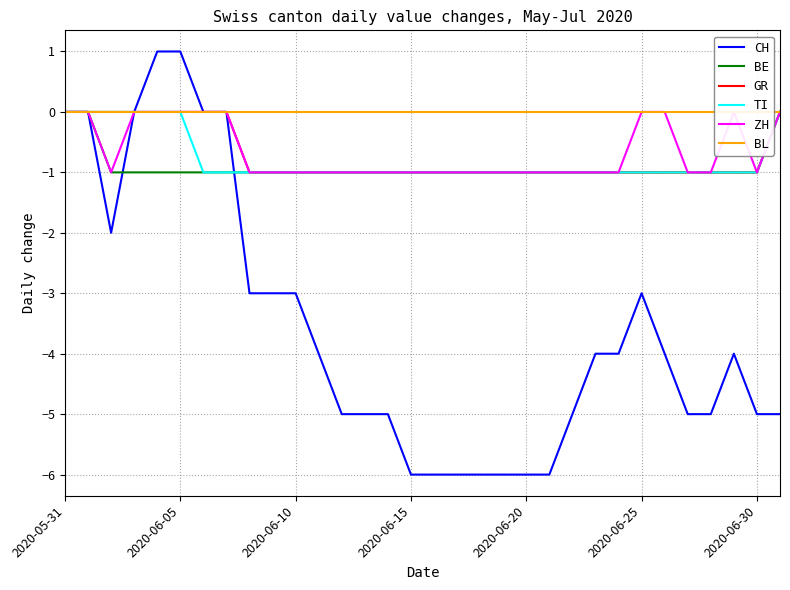

What is the spread (max minus min) of values at 28?

5